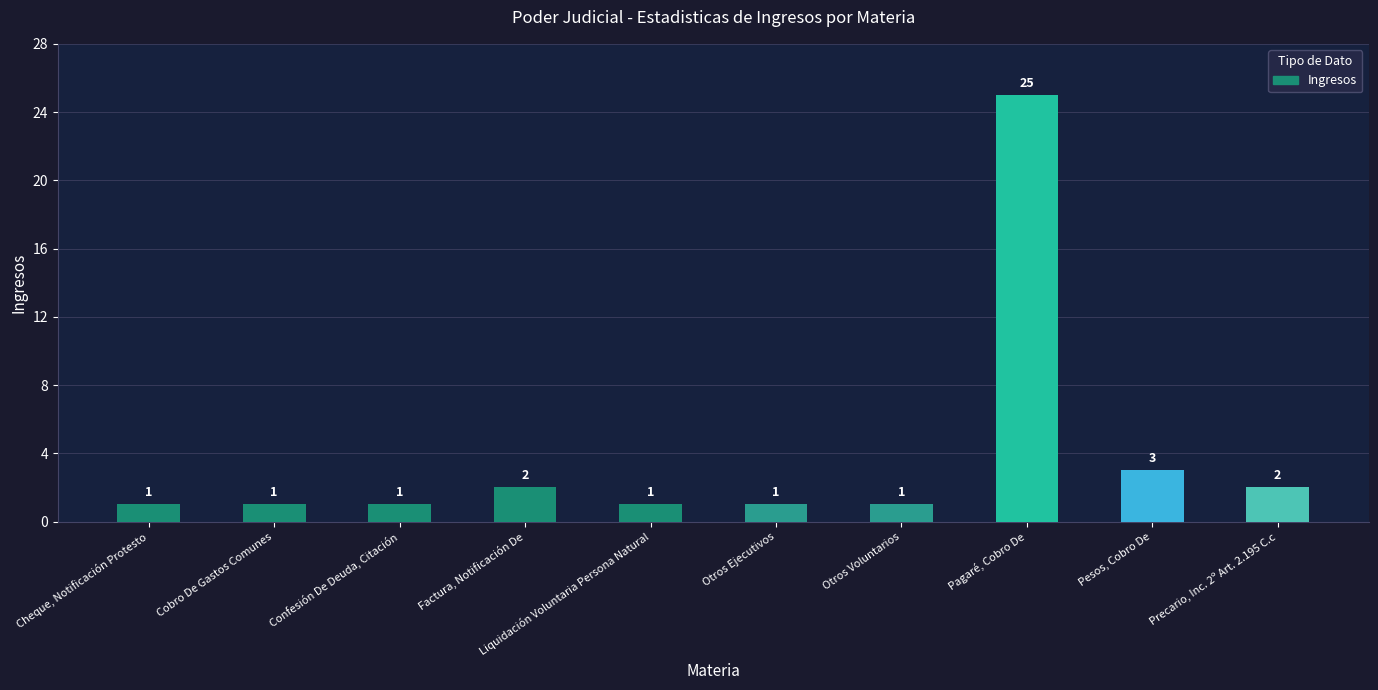

Count the number of data series in this chart.

1